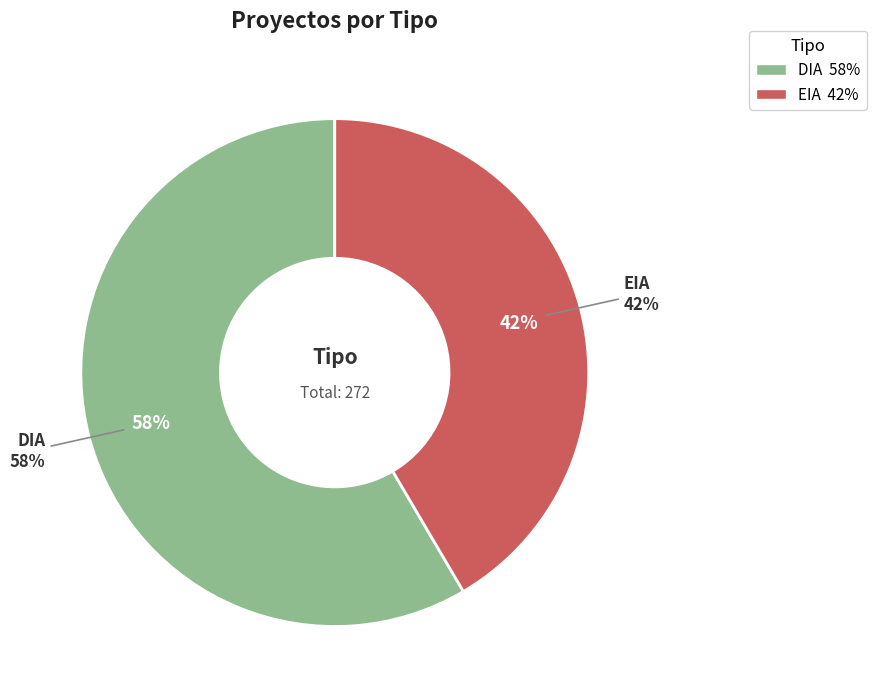

What is the largest slice in the pie chart?

DIA